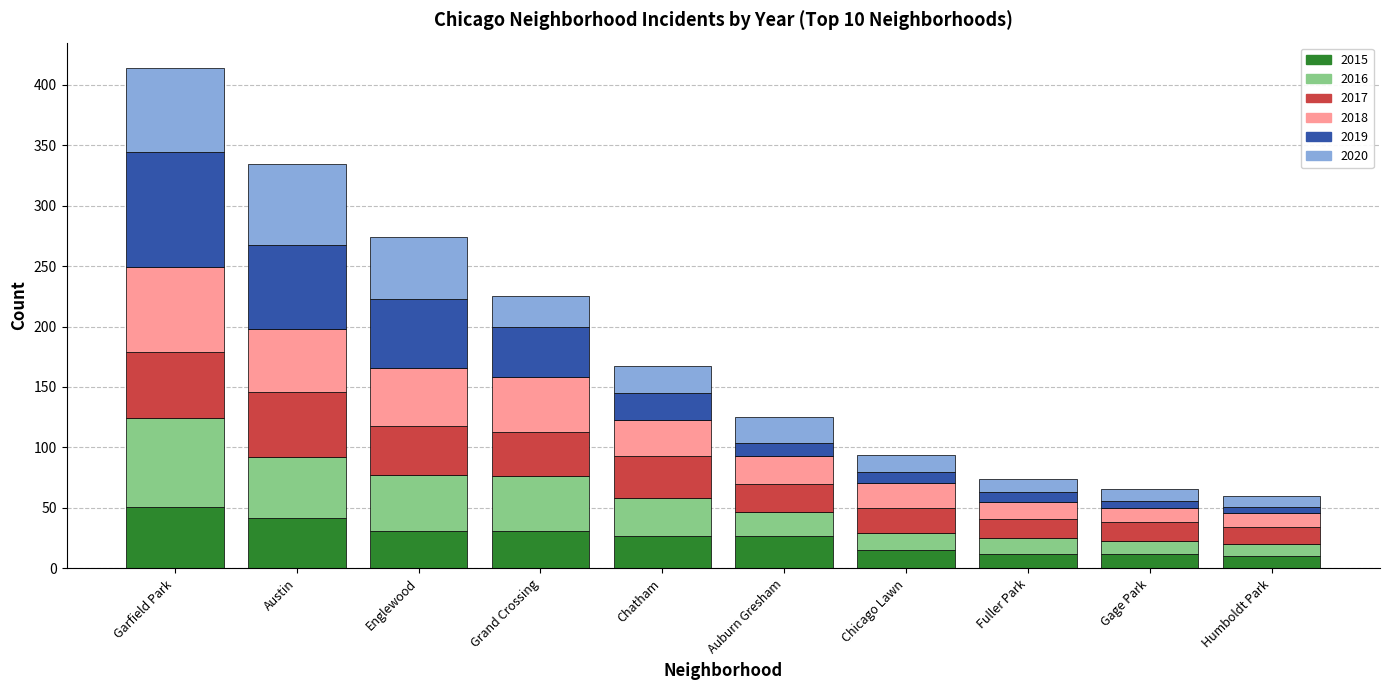

What is the difference between the 2015 values at Garfield Park and Chatham?

24